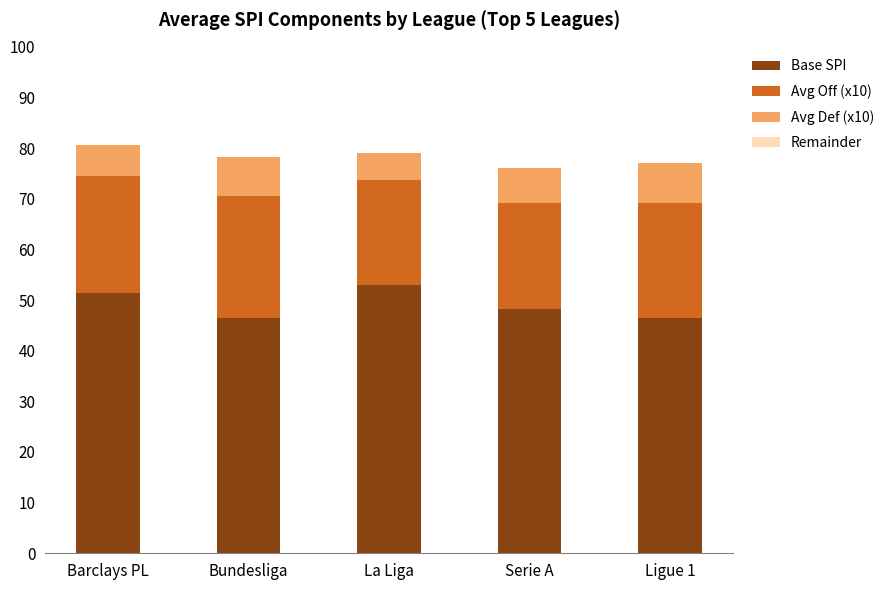

How many distinct data groups are displayed?

3